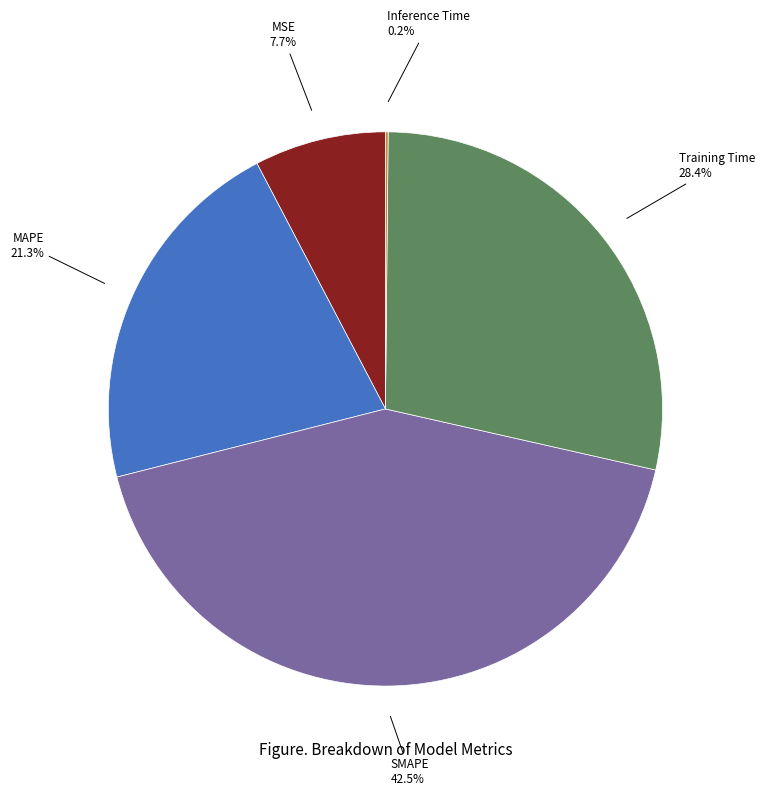

Is there any slice that represents more than half of the pie?

No